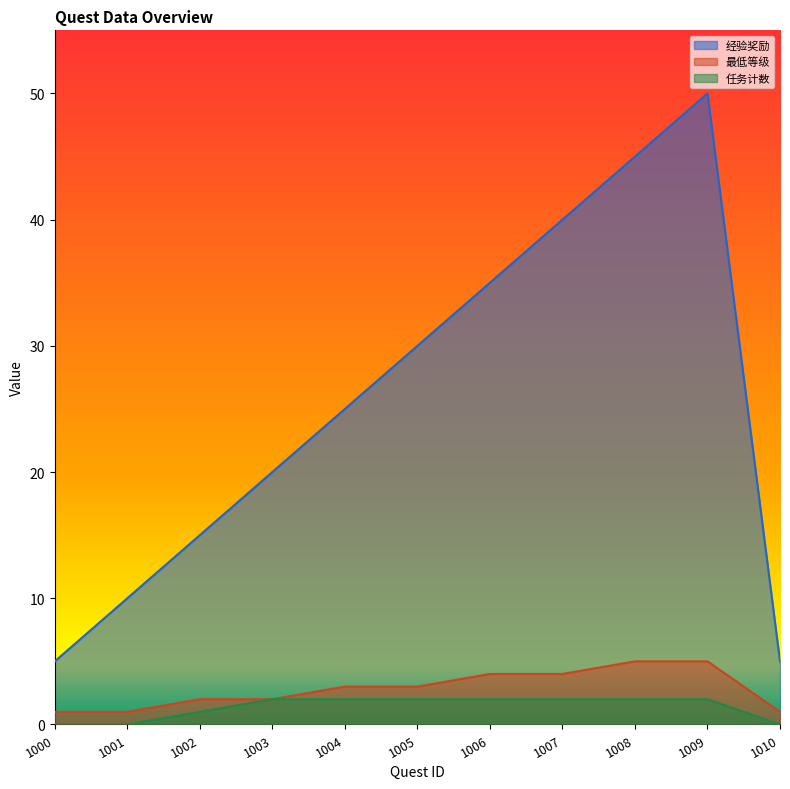

What is the average value of the 最低等级 series?

3